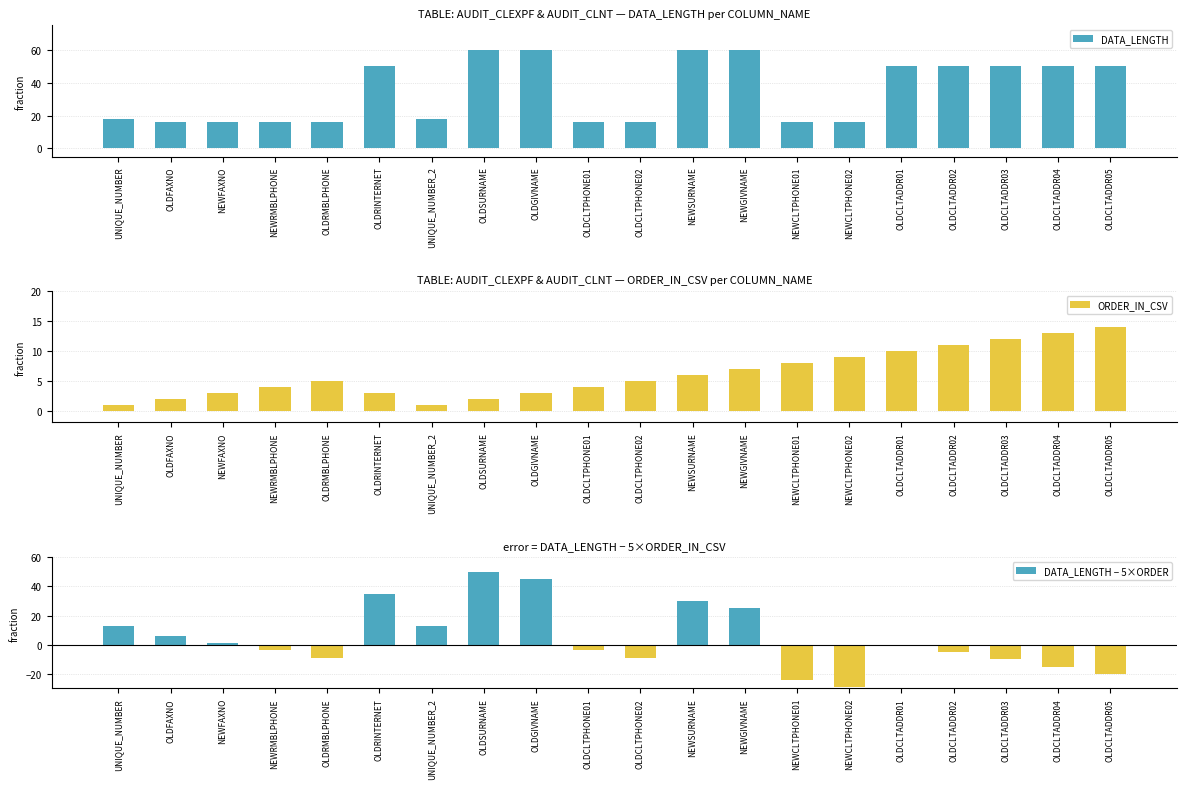

At which label does DATA_LENGTH reach its minimum?

OLDFAXNO